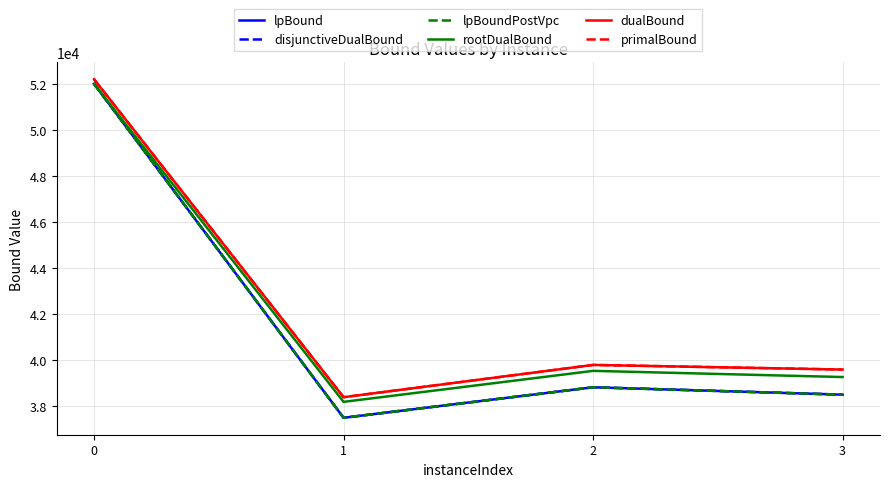

What is the total value across all series at 3?

234005.0